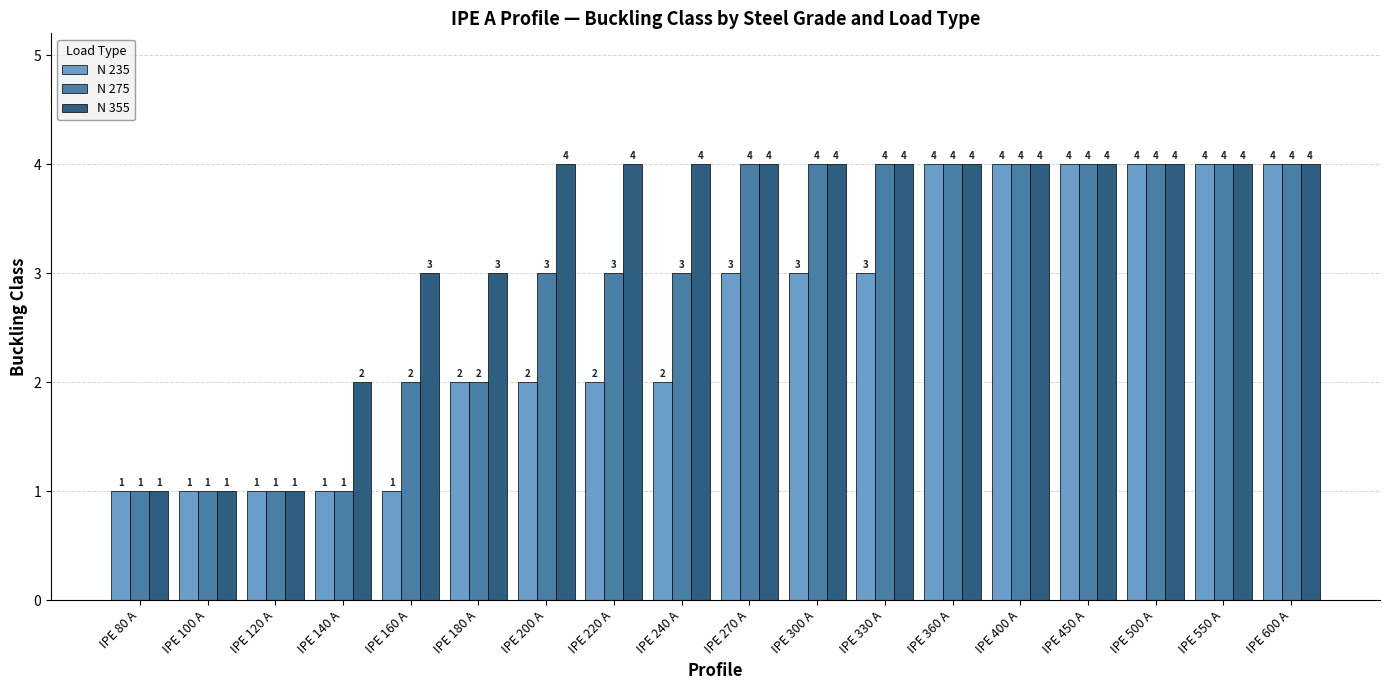

What value does the N 355 series have at IPE 200 A?

4